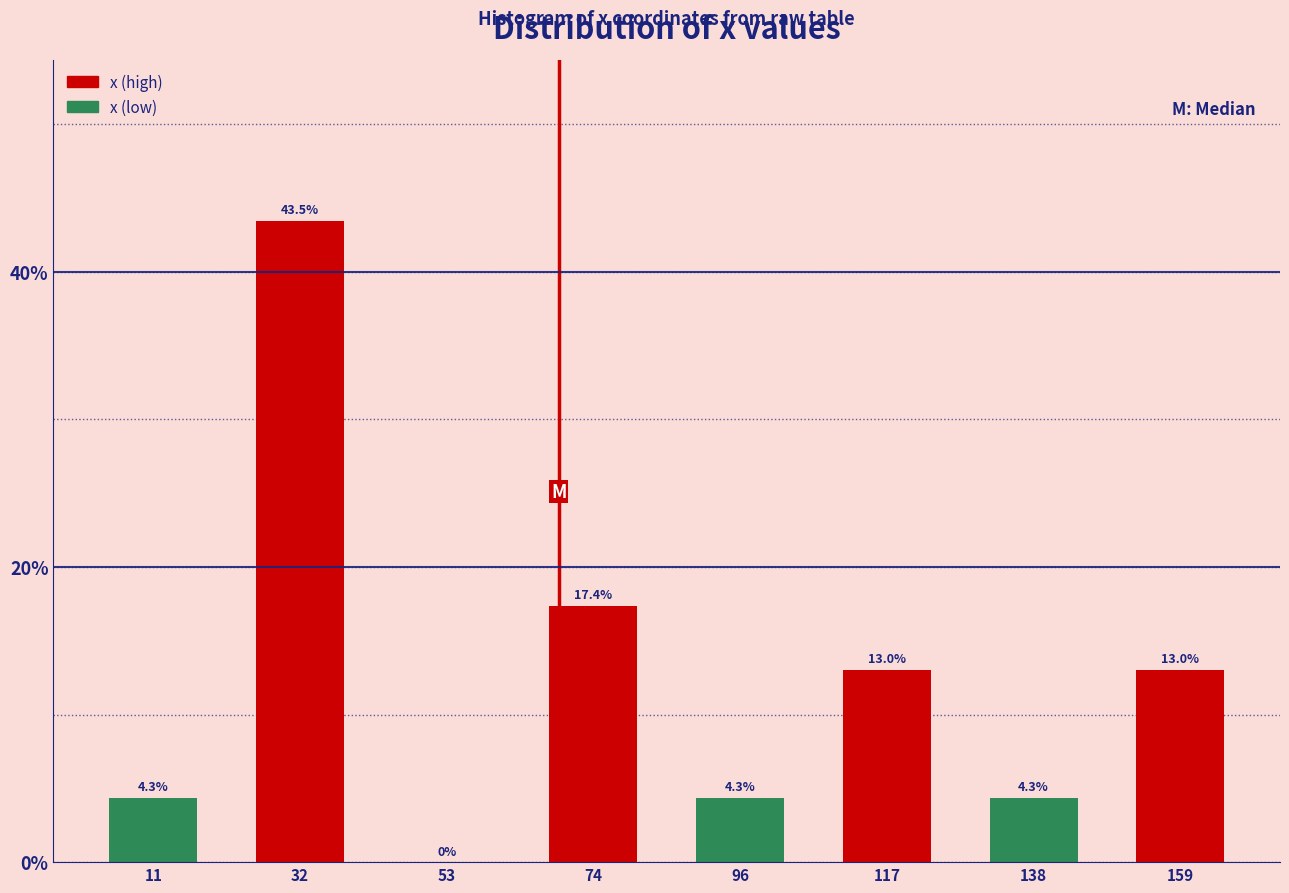

Reading right to left, transcribe all the data shown in this chart.

159=13.0	138=4.3	117=13.0	96=4.3	74=17.4	53=0.0	32=43.5	11=4.3